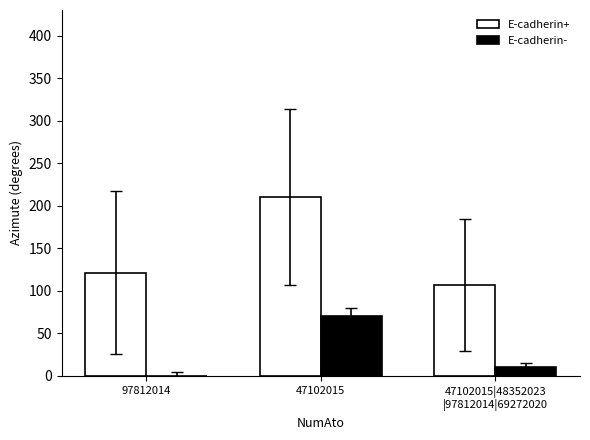

What is the difference between the E-cadherin- values at 47102015 and 47102015|48352023
|97812014|69272020?

60.0